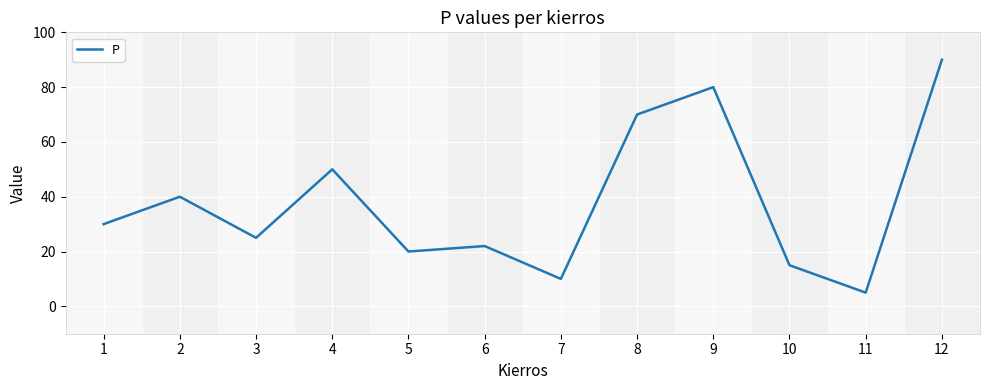

Is it true that the value at 11 is 5?

True